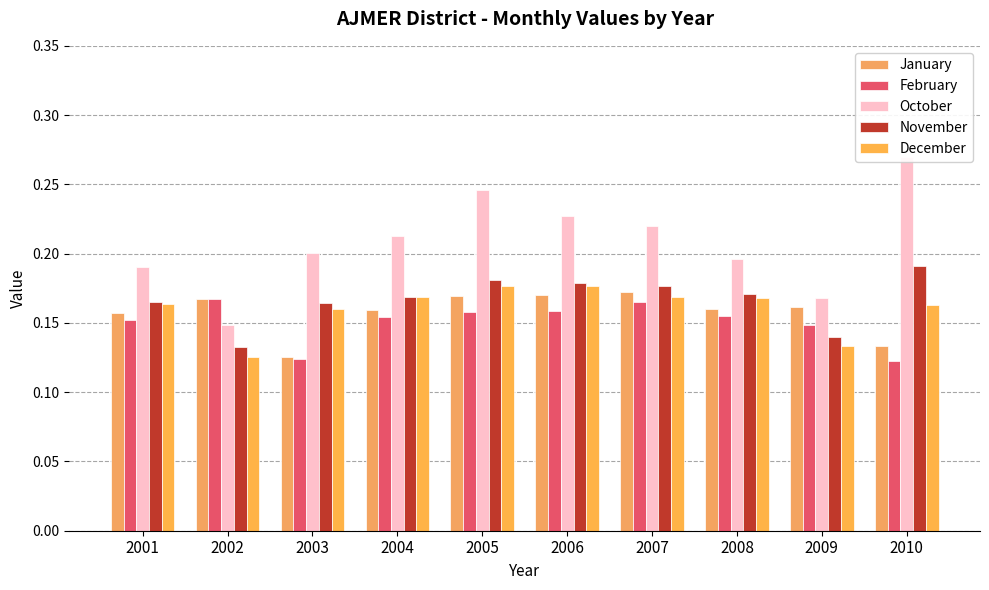

What is the value of the December bar at the 6th from the left?

0.2